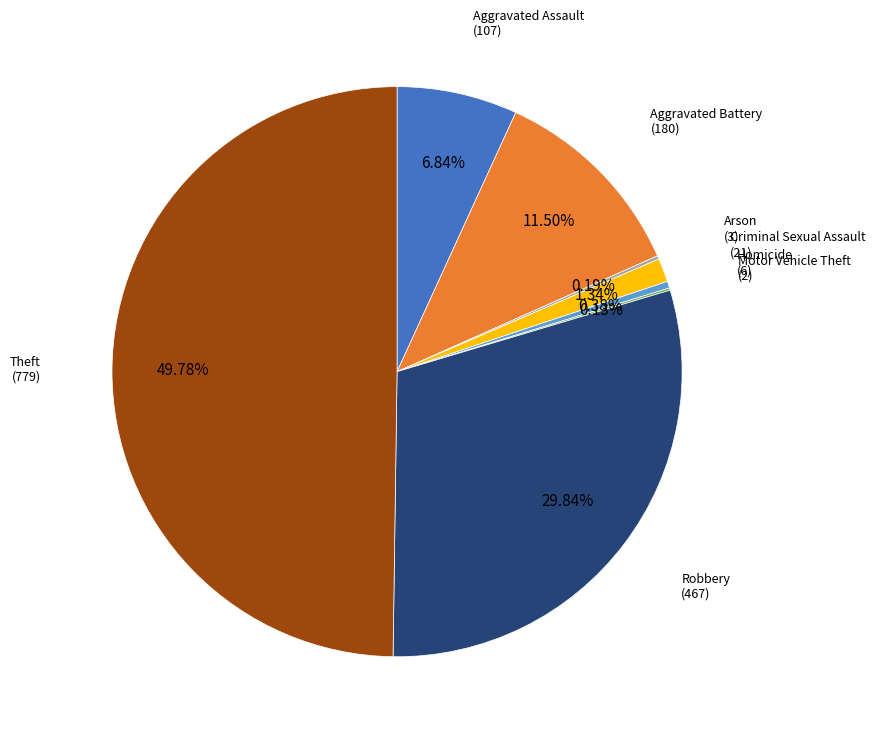

What is the total percentage of Aggravated Assault and Theft?

56.6%